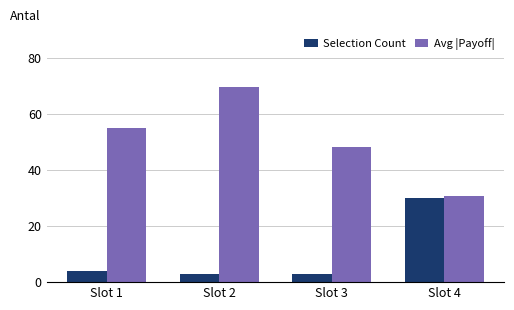

Which series has the largest total across all categories?

Avg |Payoff|